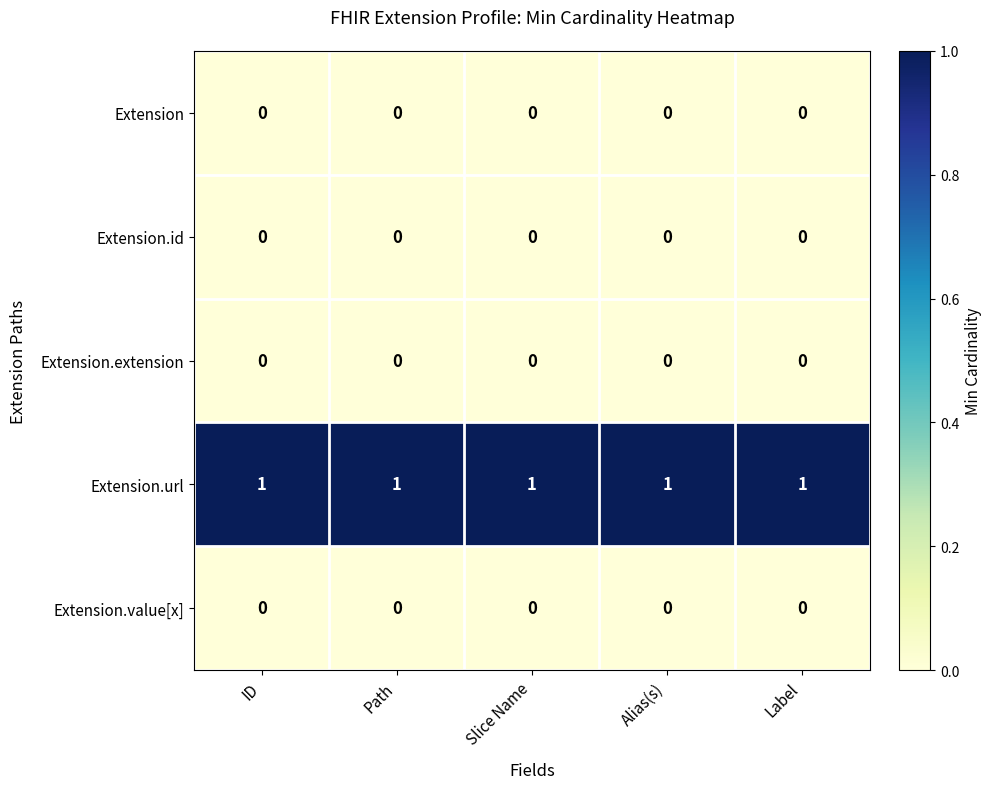

The value of Extension.extension at Label is 0. True or false?

True